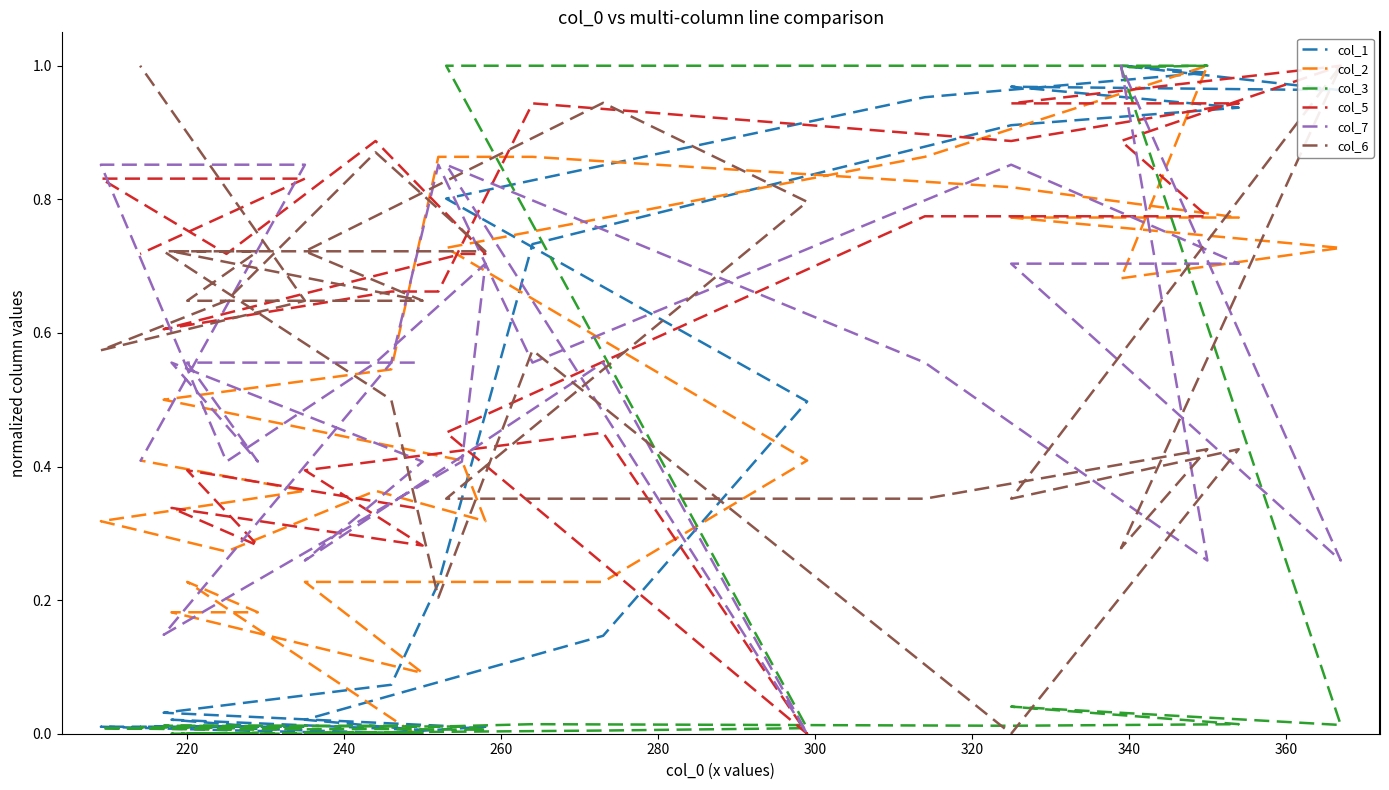

True or false: col_5 and col_1 cross at least once.

True